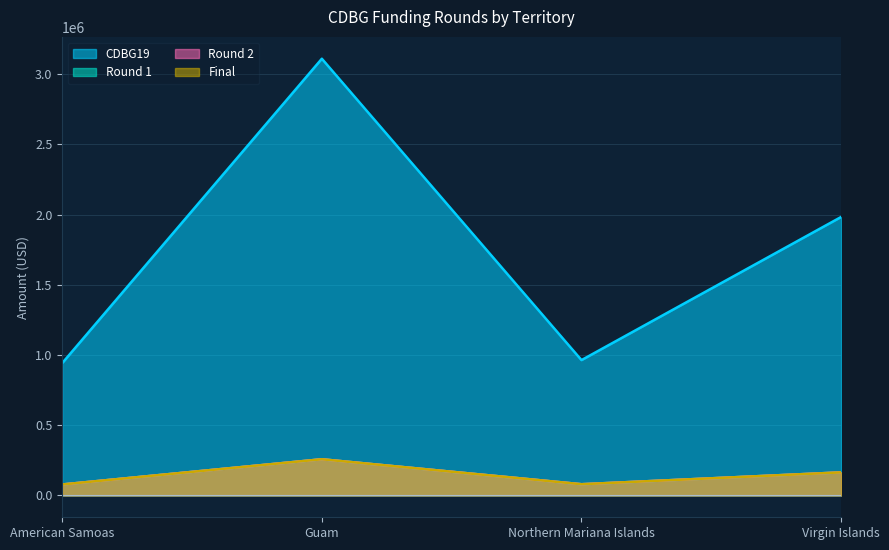

Does the chart display data point markers on the line(s)?

No